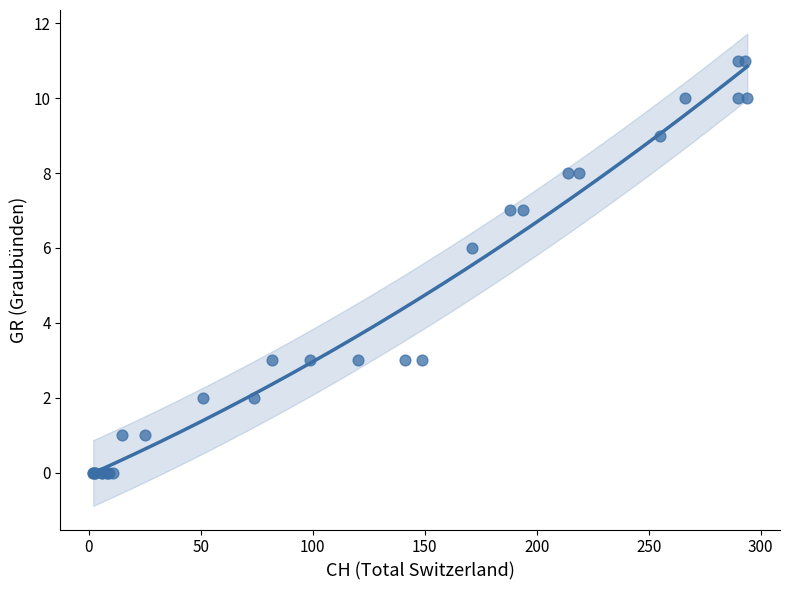

What Y value in the scatter plot is closest to 5?

6